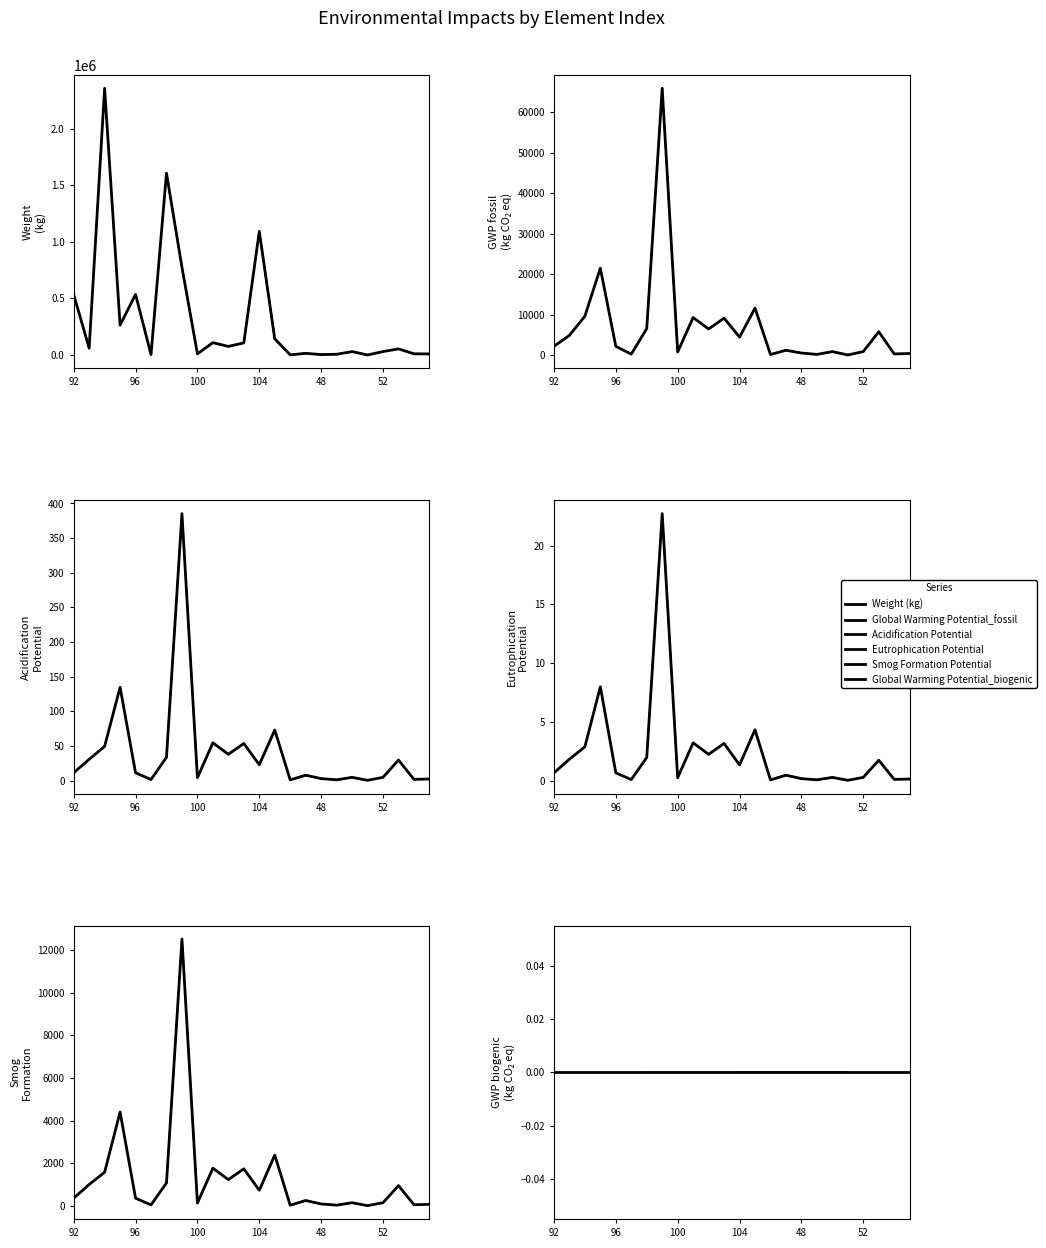

The Smog Formation Potential series shows 6426.7 at 95. True or false?

False